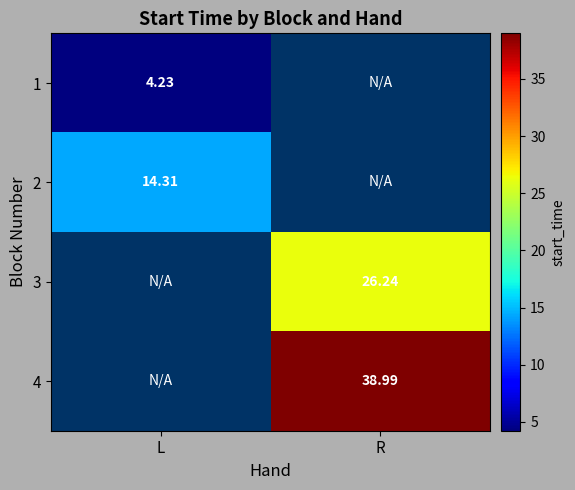

Which series has the largest range (max minus min)?

1